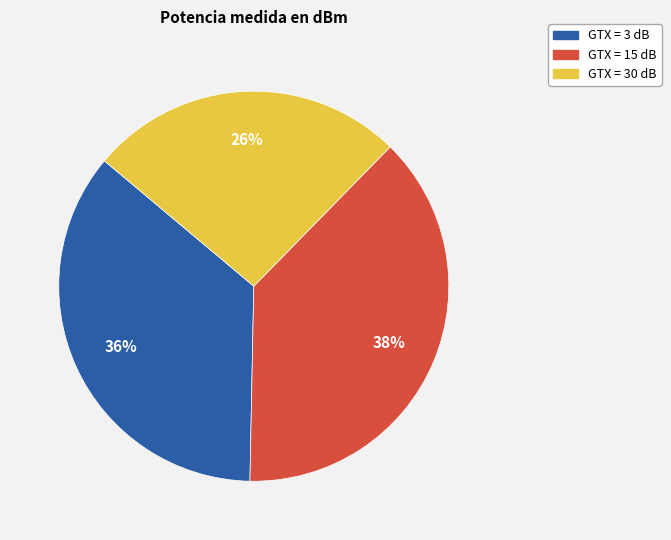

Does any single category account for the majority?

No